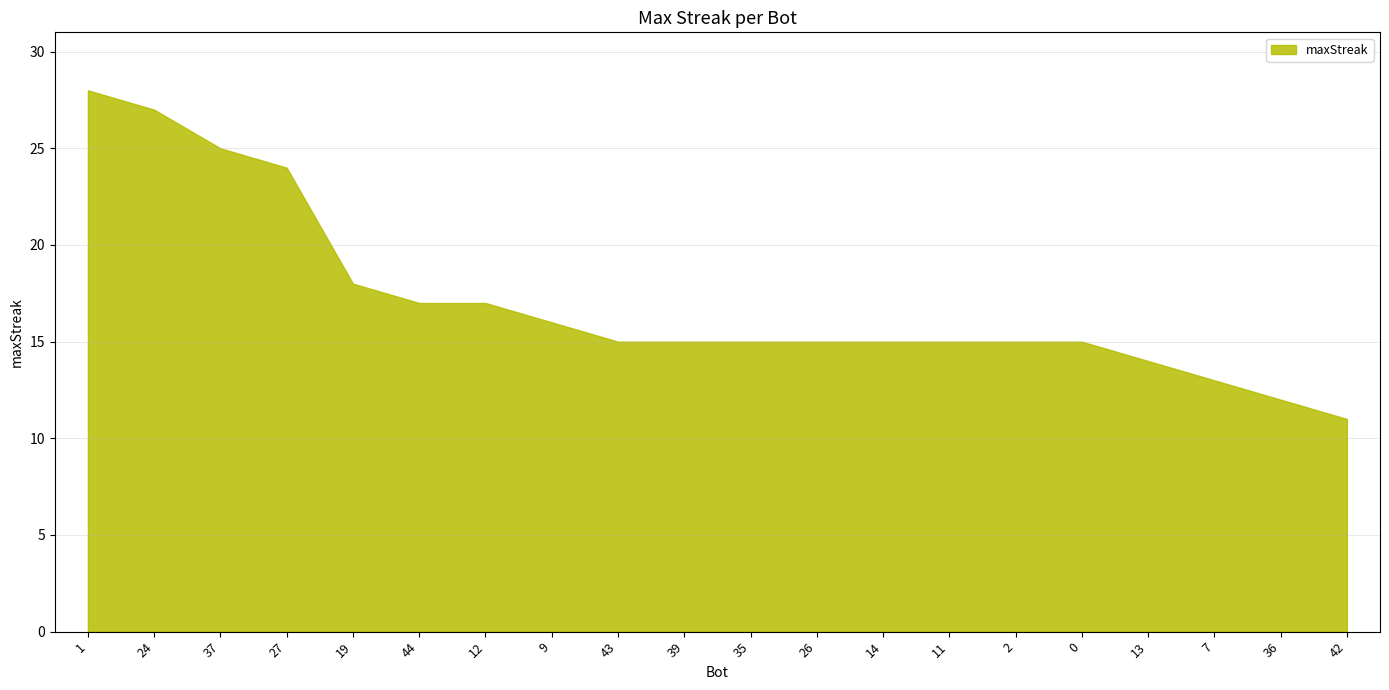

Reading left to right, list all the values displayed in this chart.

1=28	24=27	37=25	27=24	19=18	44=17	12=17	9=16	43=15	39=15	35=15	26=15	14=15	11=15	2=15	0=15	13=14	7=13	36=12	42=11